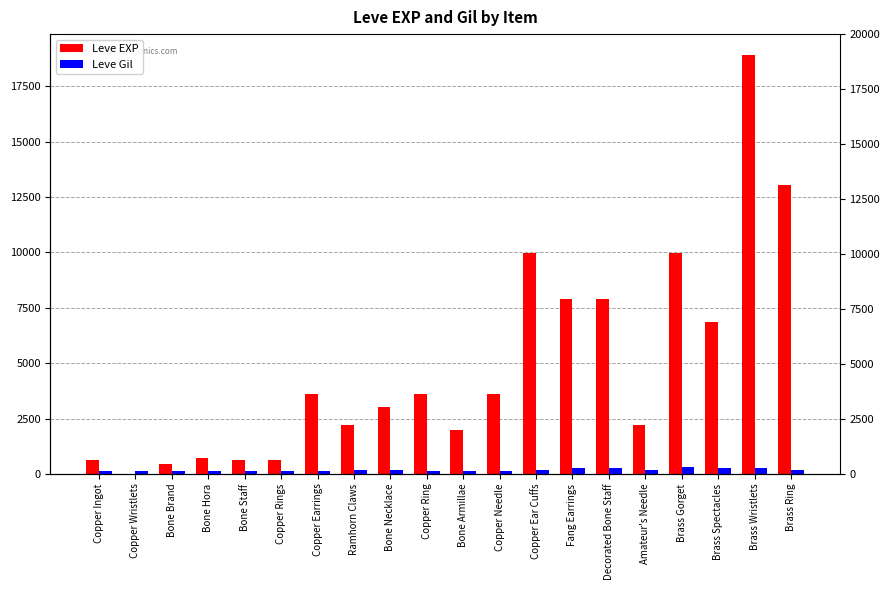

The value of Leve Gil at Amateur's Needle is 168. True or false?

True